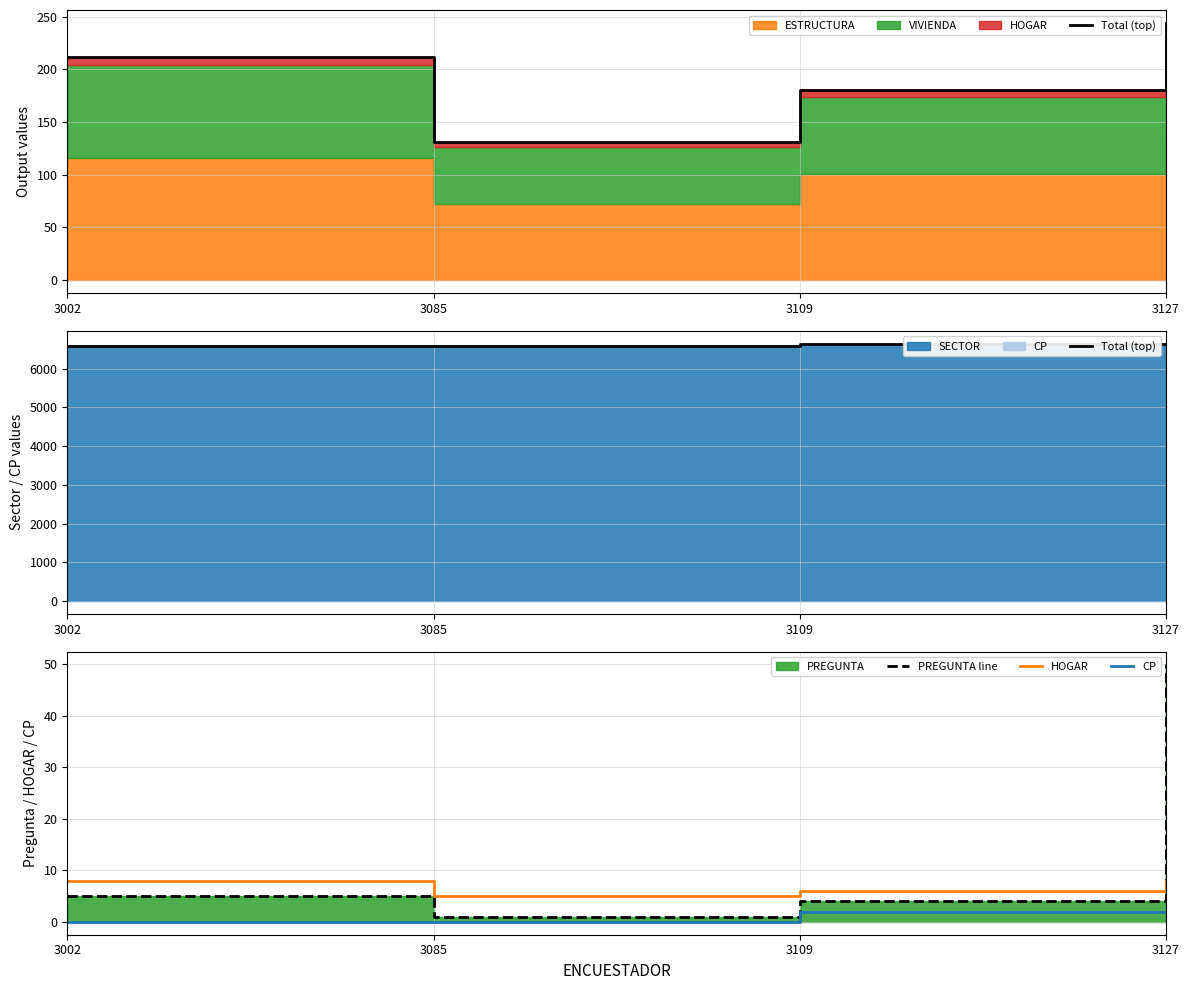

Count the Total (top) values in the range 6593 to 6648.

4